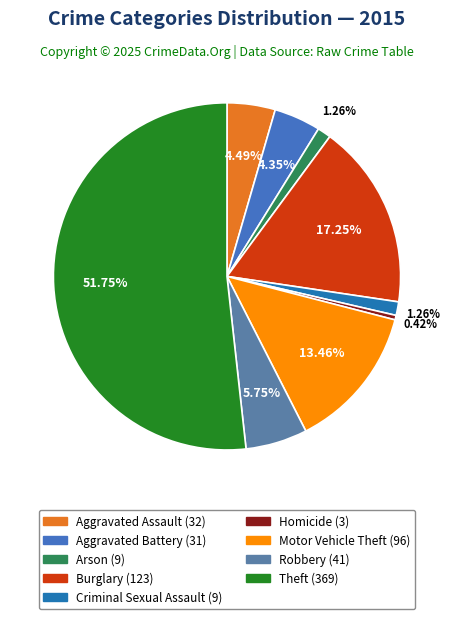

How many slices are in this pie chart?

9